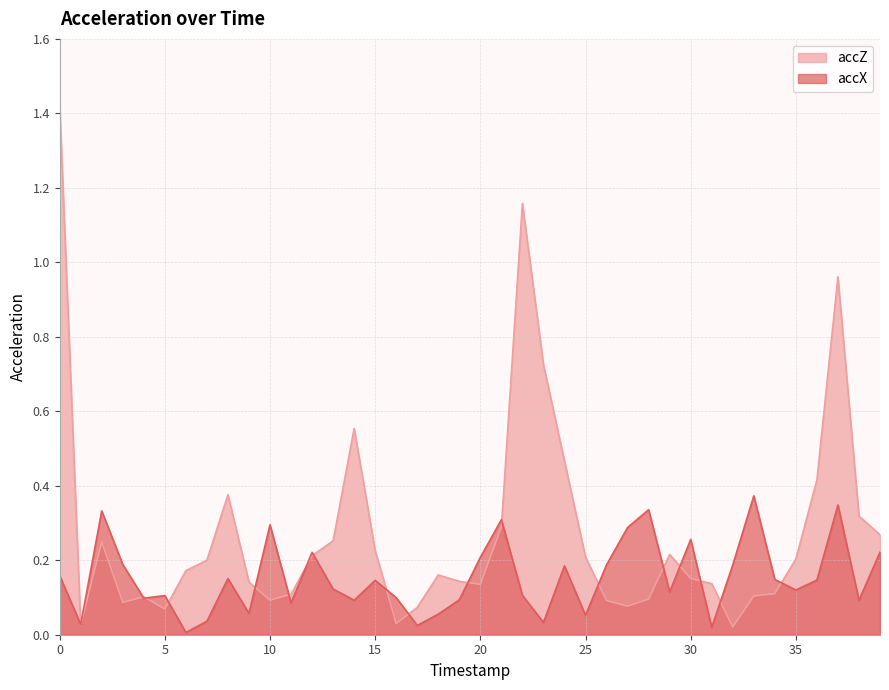

Which series changed the most between 1 and 18?

accZ